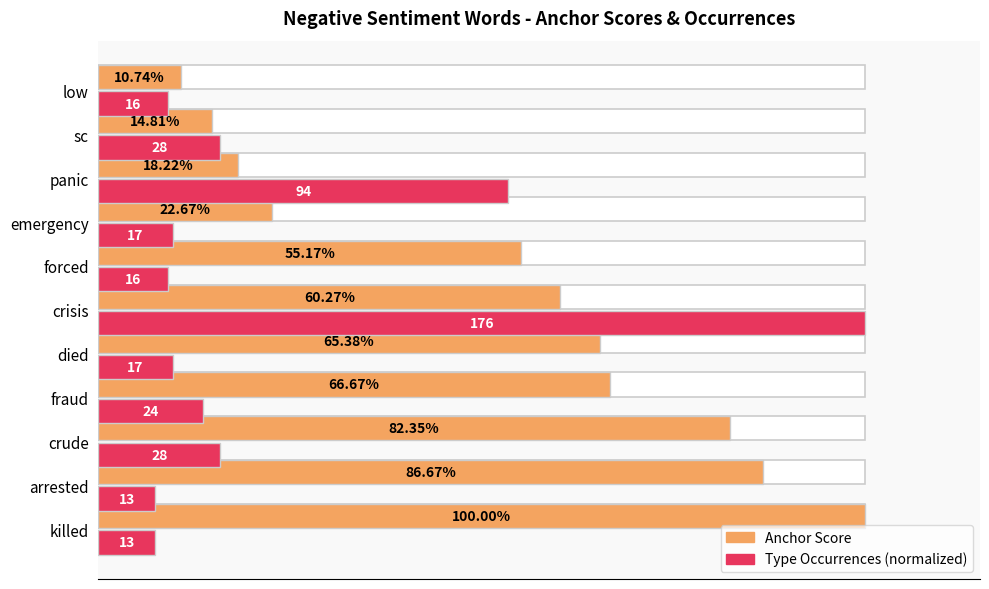

Is it true that Anchor Score equals 0.1 at low?

True